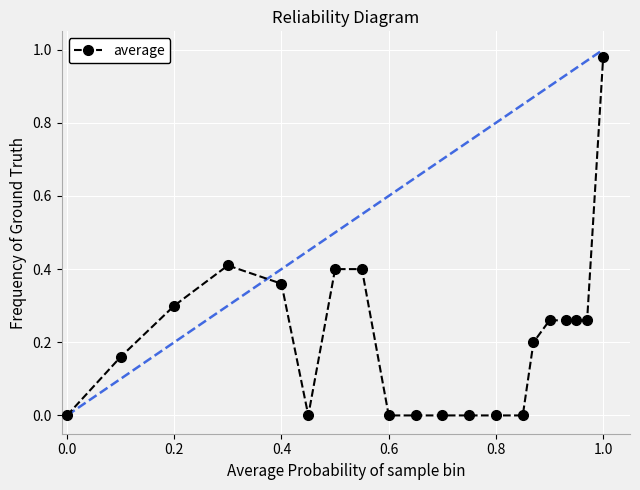

True or false: there are more than 0 points higher than both neighbors.

True